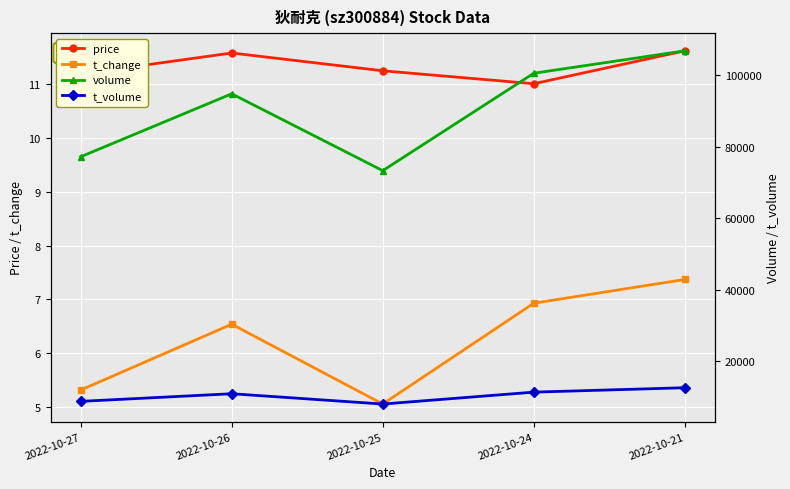

True or false: t_volume and price intersect in this chart.

False